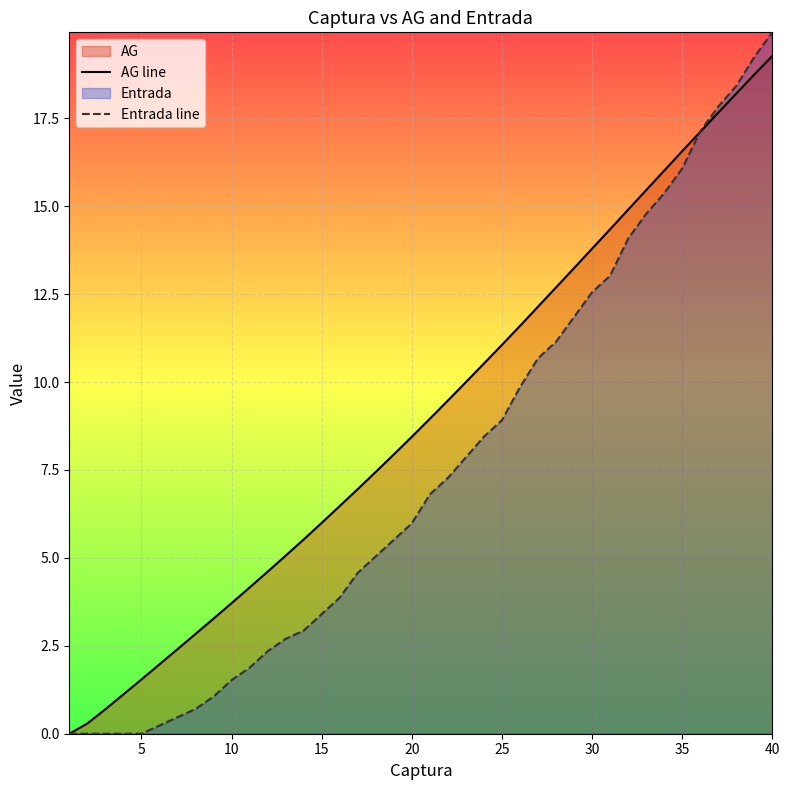

What is the spread (max minus min) of values at 20?

2.5